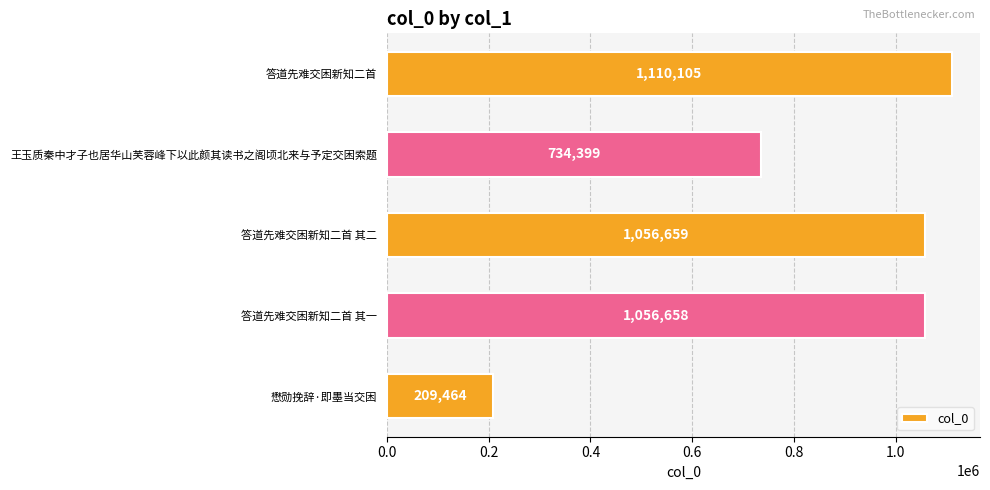

List the labels in order of value, largest first.

答道先难交困新知二首, 答道先难交困新知二首 其二, 答道先难交困新知二首 其一, 王玉质秦中才子也居华山芙蓉峰下以此颜其读书之阁顷北来与予定交困索题, 懋勋挽辞·即墨当交困